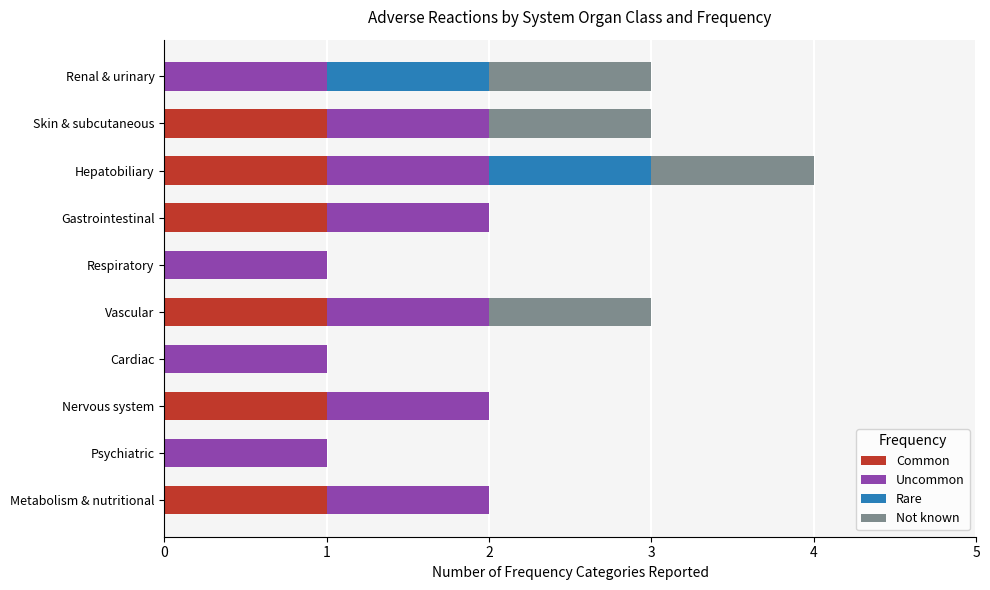

The value of Common at Metabolism & nutritional is 1. True or false?

True